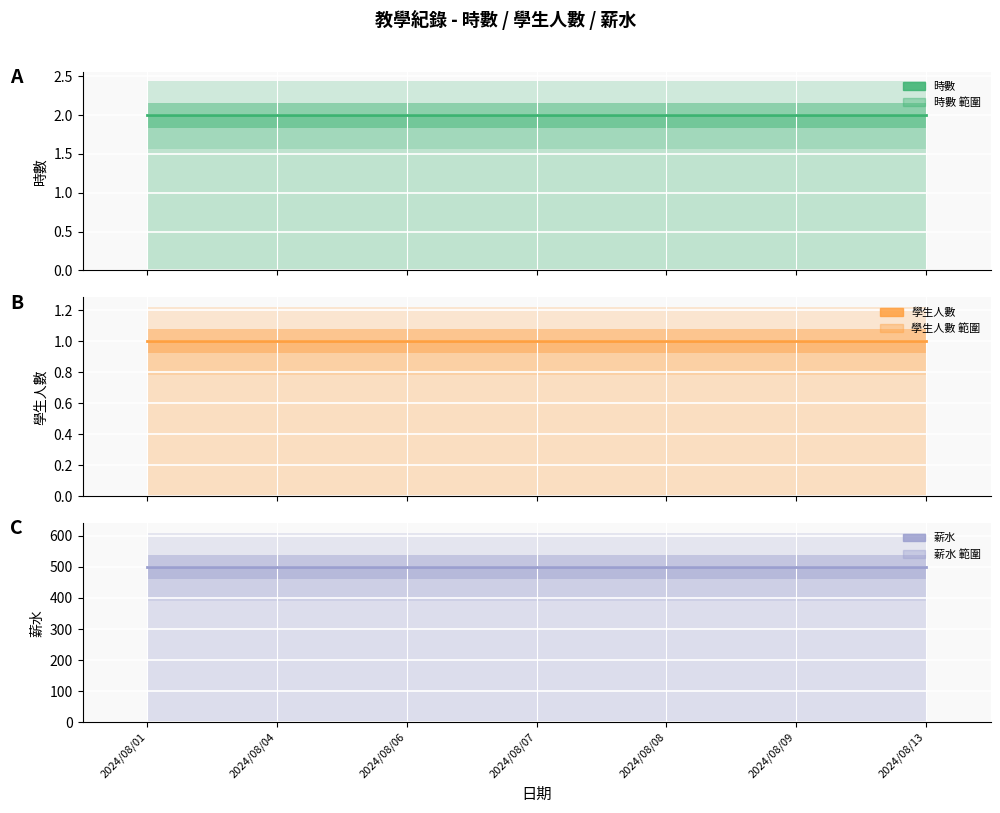

Reading left to right, transcribe all the data shown in this chart.

時數: 2024/08/01=2	2024/08/04=2	2024/08/06=2	2024/08/07=2	2024/08/08=2	2024/08/09=2	2024/08/13=2
學生人數: 2024/08/01=1	2024/08/04=1	2024/08/06=1	2024/08/07=1	2024/08/08=1	2024/08/09=1	2024/08/13=1
薪水: 2024/08/01=500	2024/08/04=500	2024/08/06=500	2024/08/07=500	2024/08/08=500	2024/08/09=500	2024/08/13=500